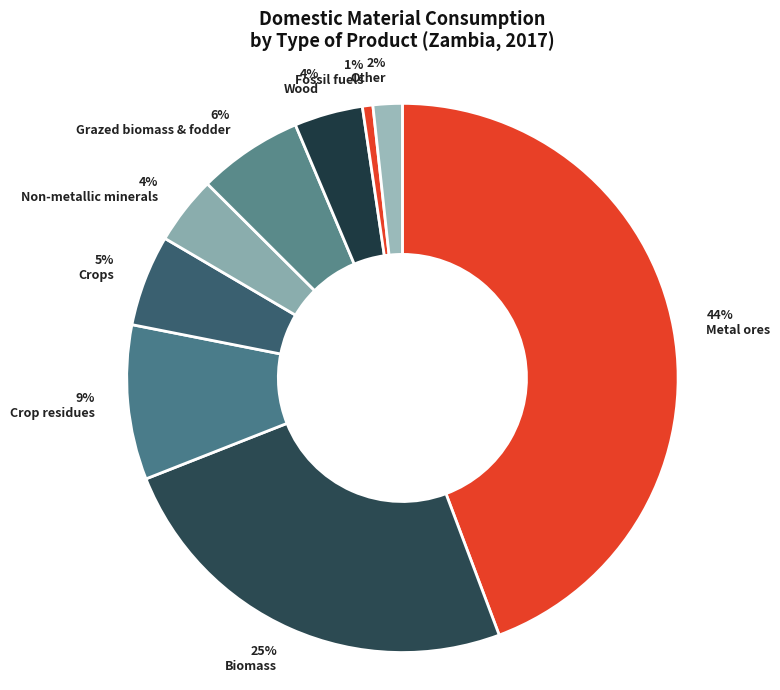

Between 5% Crops and 4% Non-metallic minerals, which is larger?

5% Crops